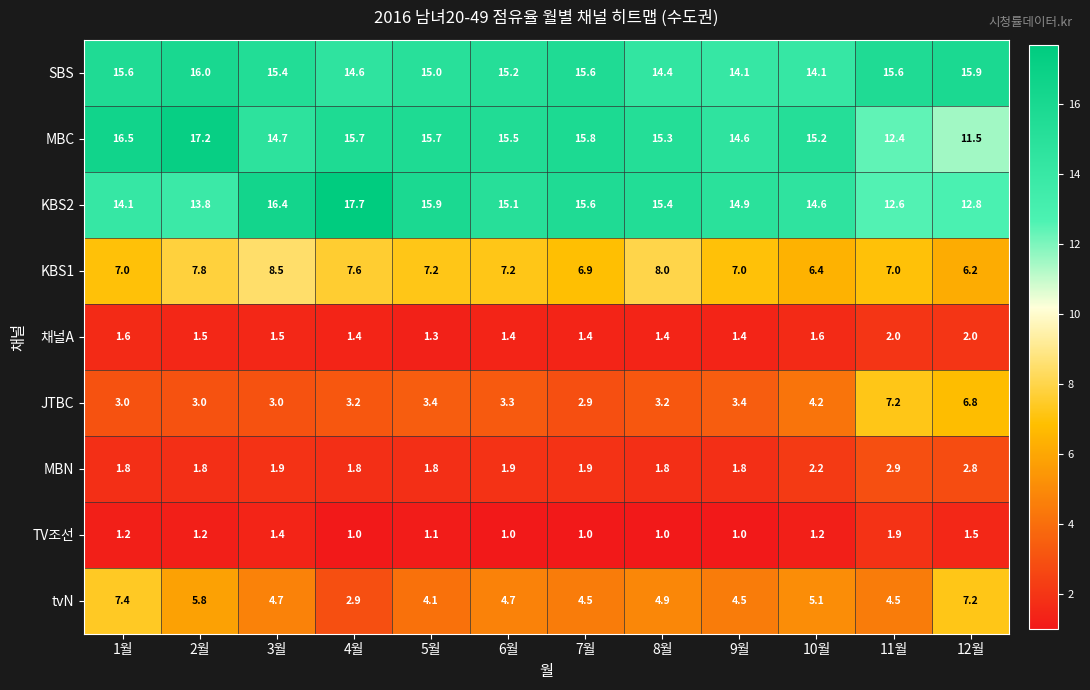

Rank the series by their maximum value, from highest to lowest.

KBS2, MBC, SBS, KBS1, tvN, JTBC, MBN, 채널A, TV조선